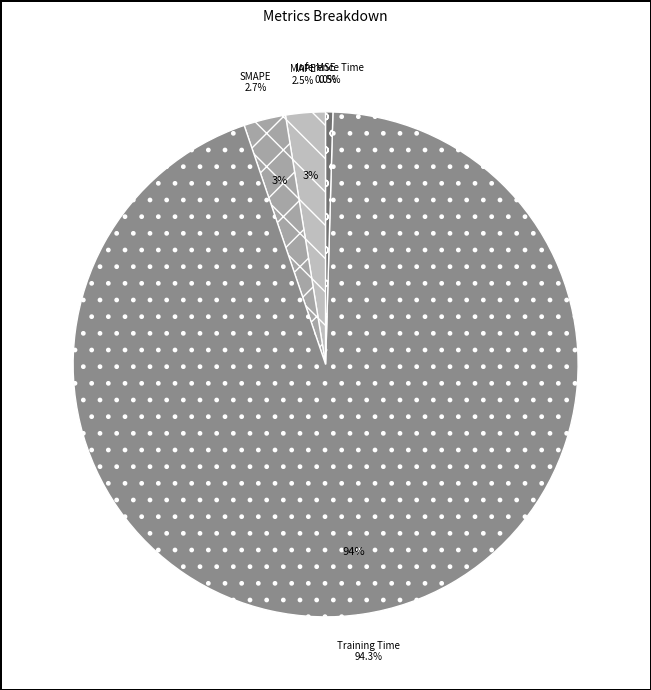

True or false: SMAPE accounts for 3% of the total.

True